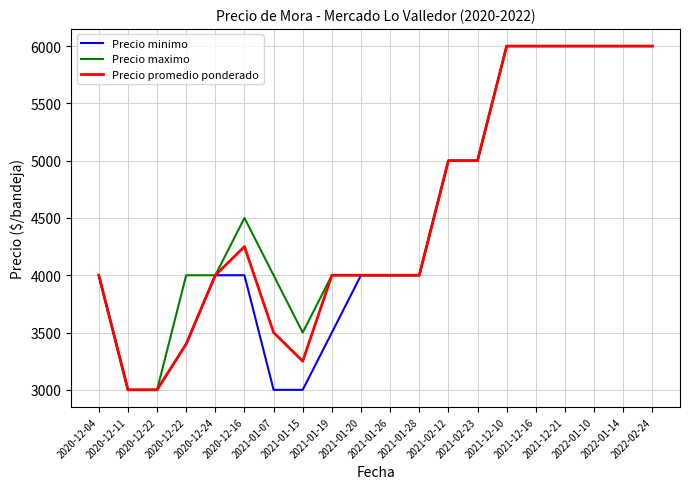

Reading right to left, what are all the values shown in this chart?

Precio minimo: 2022-02-24=6000	2022-01-14=6000	2022-01-10=6000	2021-12-21=6000	2021-12-16=6000	2021-12-10=6000	2021-02-23=5000	2021-02-12=5000	2021-01-28=4000	2021-01-26=4000	2021-01-20=4000	2021-01-19=3500	2021-01-15=3000	2021-01-07=3000	2020-12-16=4000	2020-12-24=4000	2020-12-22=3400	2020-12-22=3000	2020-12-11=3000	2020-12-04=4000
Precio maximo: 2022-02-24=6000	2022-01-14=6000	2022-01-10=6000	2021-12-21=6000	2021-12-16=6000	2021-12-10=6000	2021-02-23=5000	2021-02-12=5000	2021-01-28=4000	2021-01-26=4000	2021-01-20=4000	2021-01-19=4000	2021-01-15=3500	2021-01-07=4000	2020-12-16=4500	2020-12-24=4000	2020-12-22=4000	2020-12-22=3000	2020-12-11=3000	2020-12-04=4000
Precio promedio ponderado: 2022-02-24=6000	2022-01-14=6000	2022-01-10=6000	2021-12-21=6000	2021-12-16=6000	2021-12-10=6000	2021-02-23=5000	2021-02-12=5000	2021-01-28=4000	2021-01-26=4000	2021-01-20=4000	2021-01-19=4000	2021-01-15=3250	2021-01-07=3500	2020-12-16=4250	2020-12-24=4000	2020-12-22=3400	2020-12-22=3000	2020-12-11=3000	2020-12-04=4000